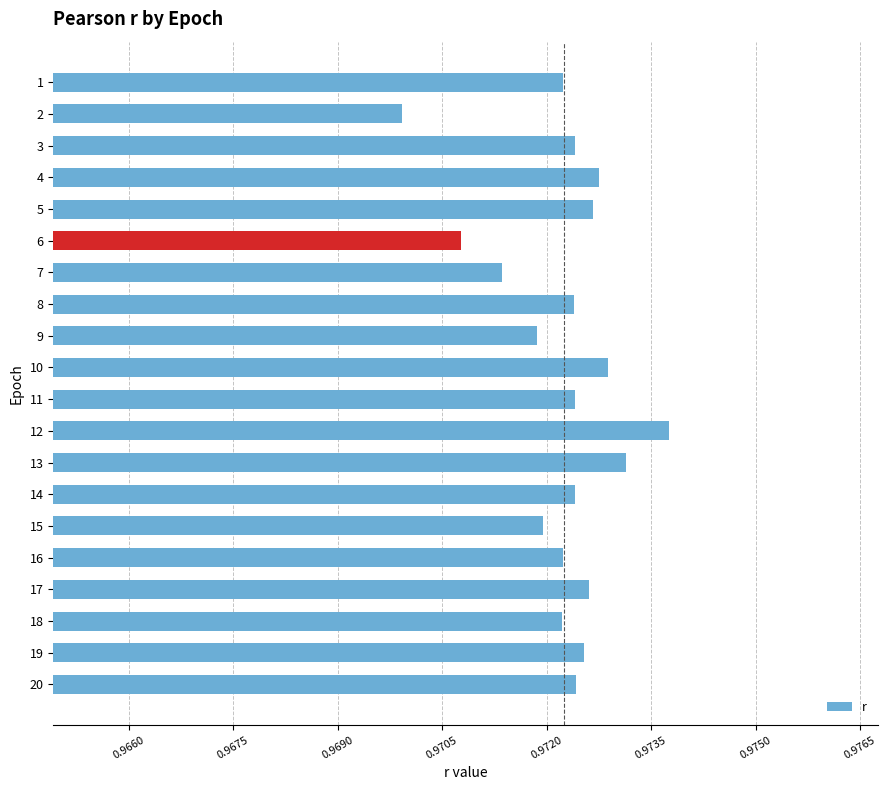

At which category does the chart reach its peak across all series?

12